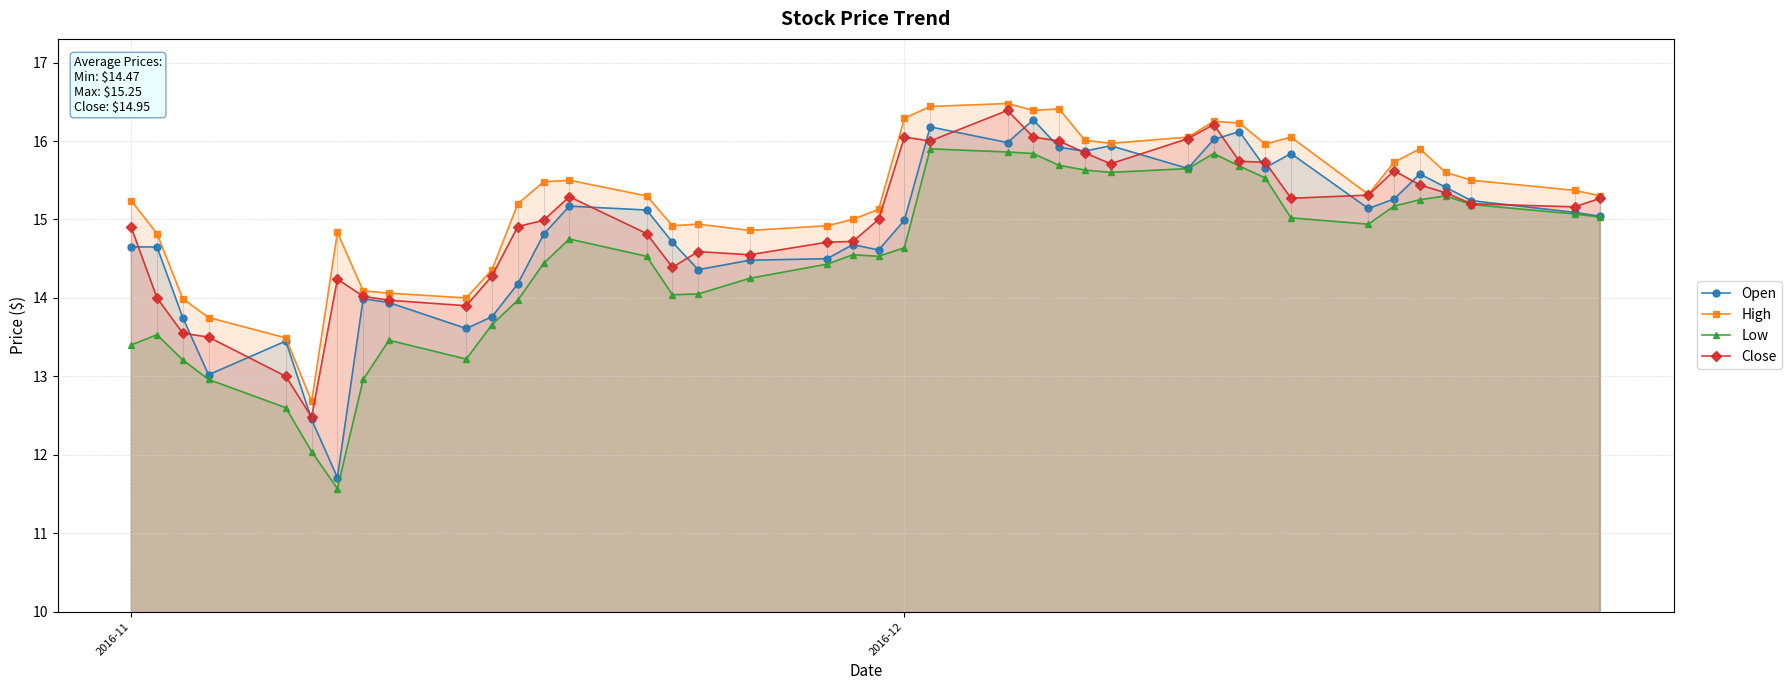

Does the chart display data point markers on the line(s)?

Yes